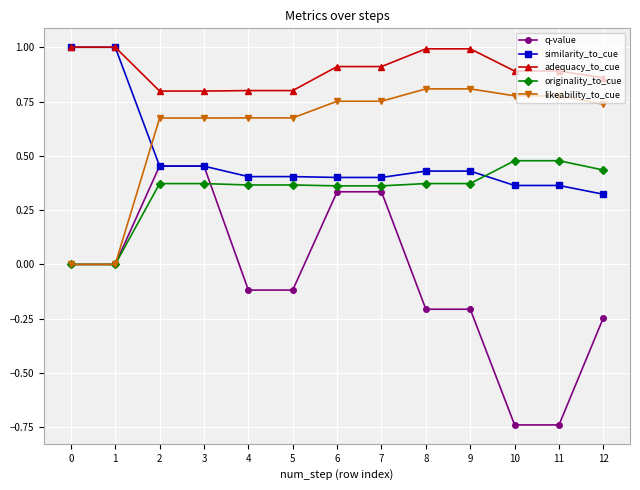

The adequacy_to_cue series shows 0.4 at 2. True or false?

False